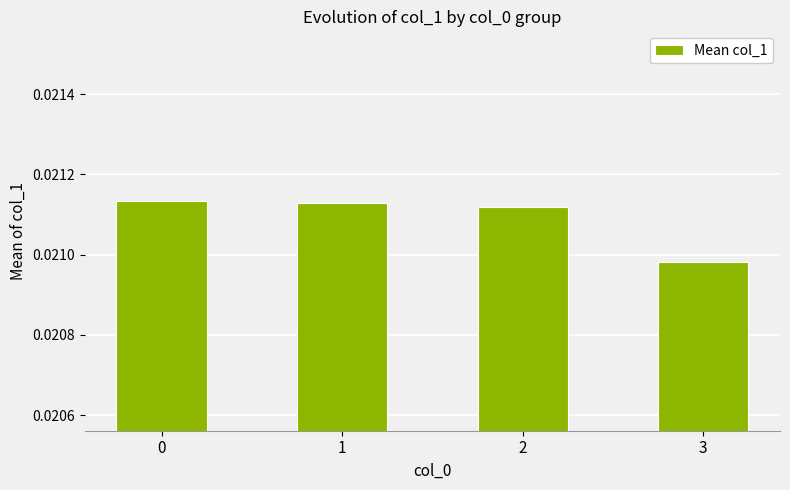

At which label is the value closest to 0?

3